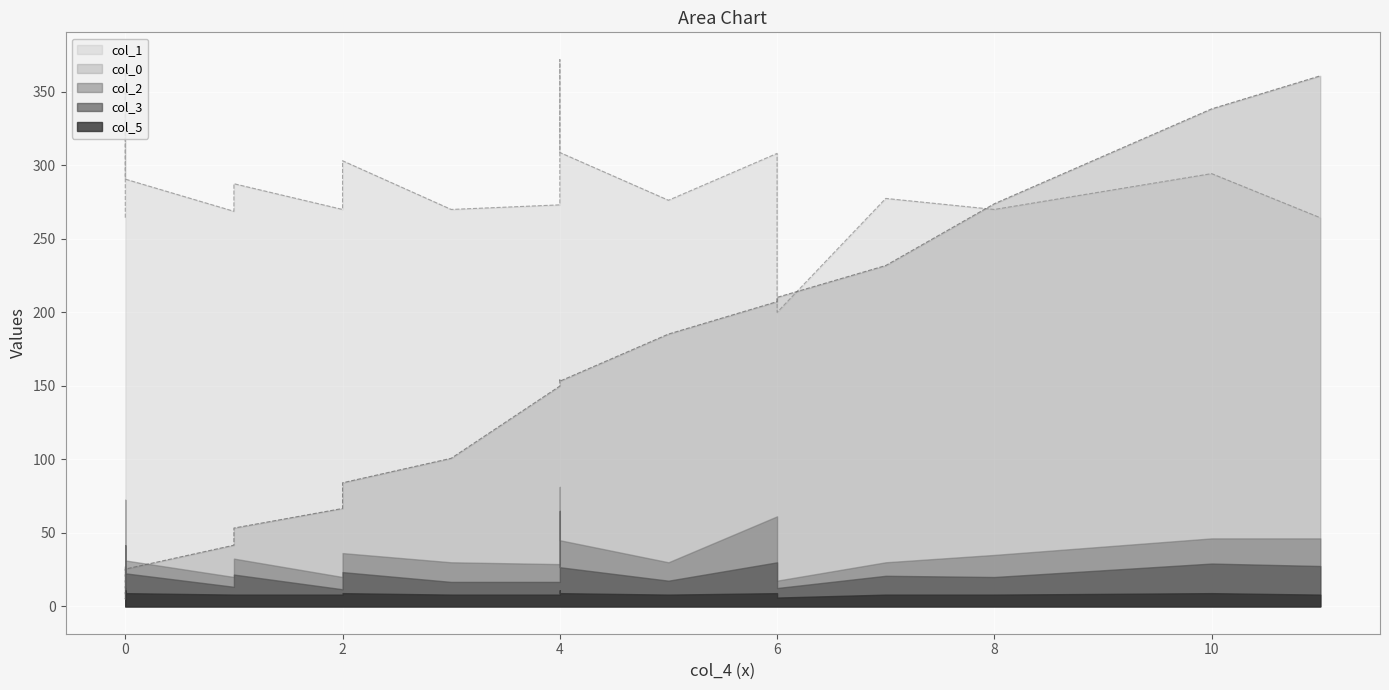

Which series changed the most between 7 and 4?

col_0